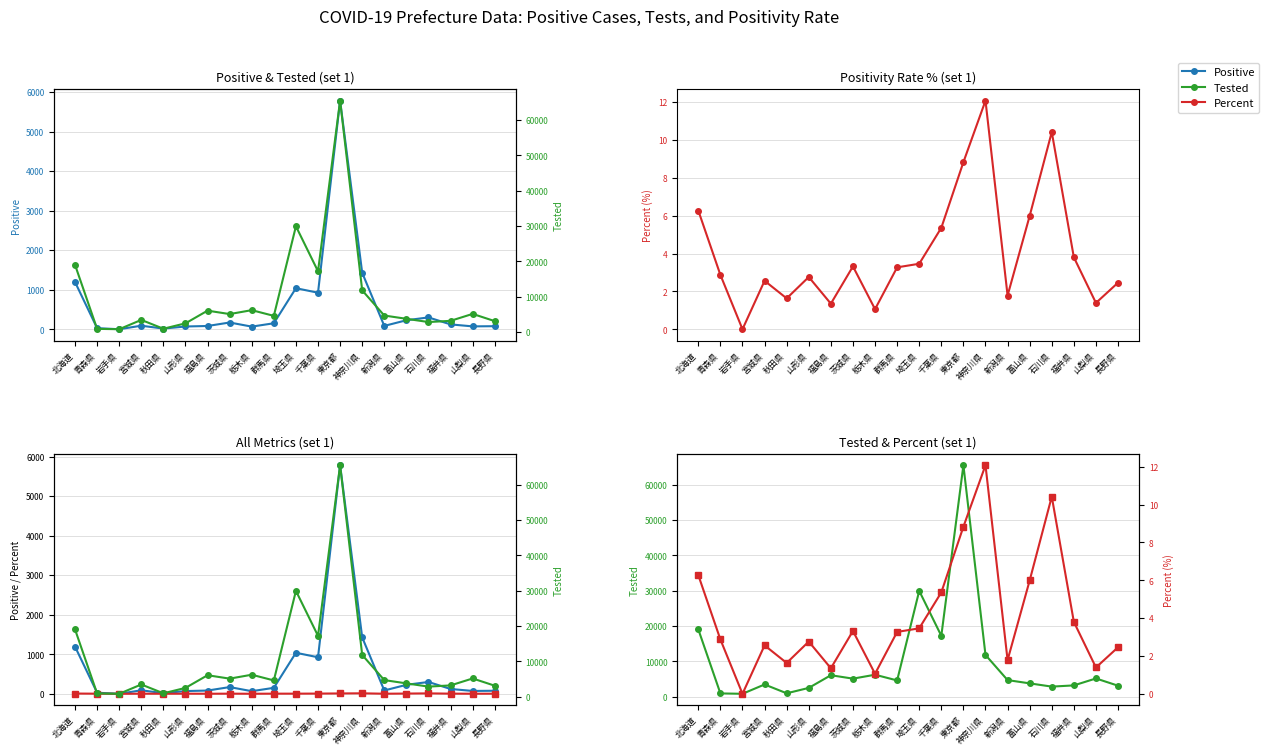

Is it true that Tested equals 979.0 at 秋田県?

True